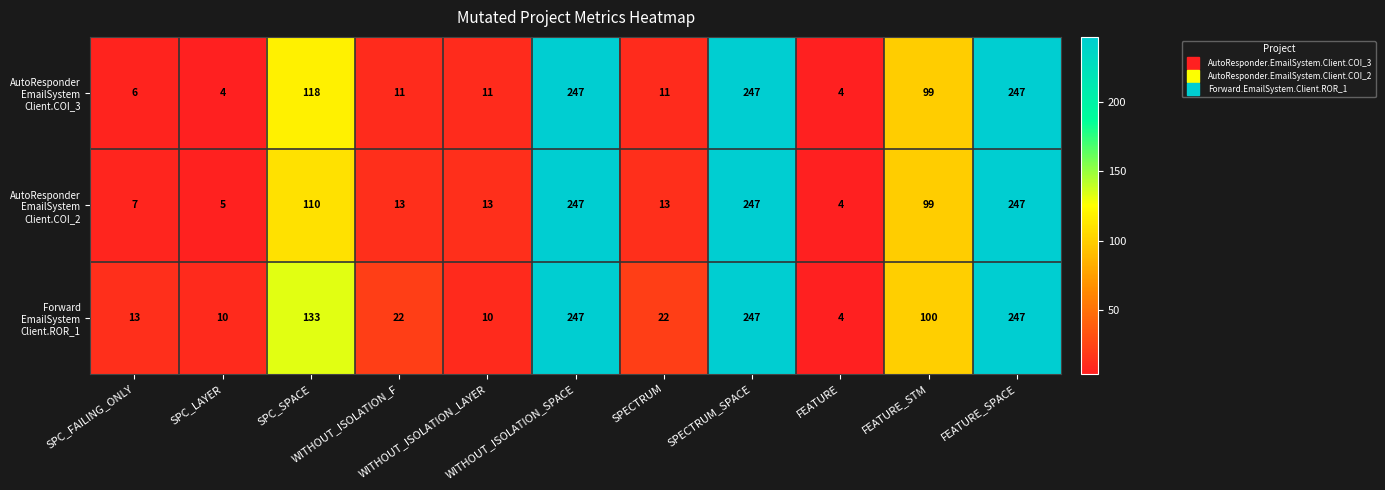

What is the greatest value displayed?

247